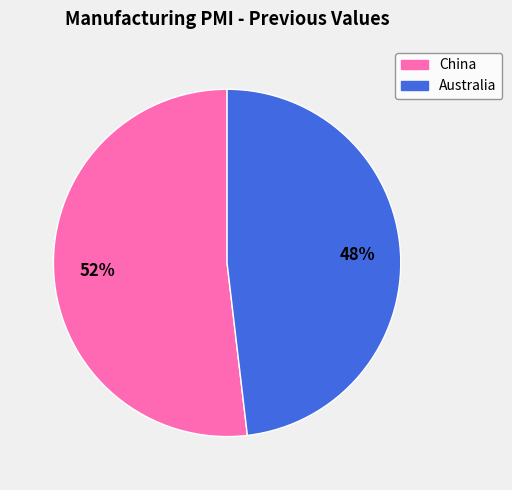

How many segments does this pie chart have?

2